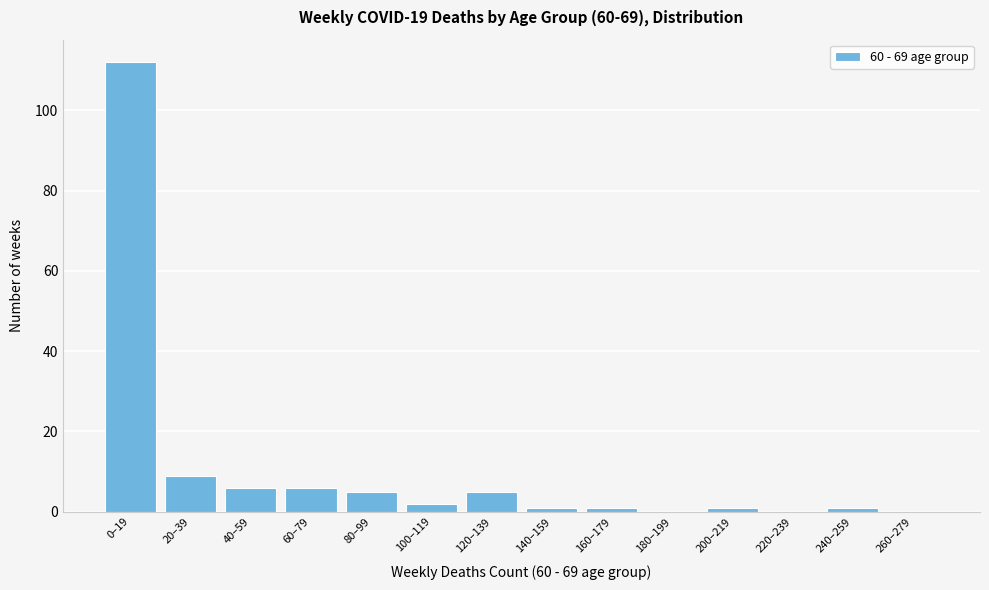

Reading left to right, list all the values displayed in this chart.

0–19=112	20–39=9	40–59=6	60–79=6	80–99=5	100–119=2	120–139=5	140–159=1	160–179=1	180–199=0	200–219=1	220–239=0	240–259=1	260–279=0